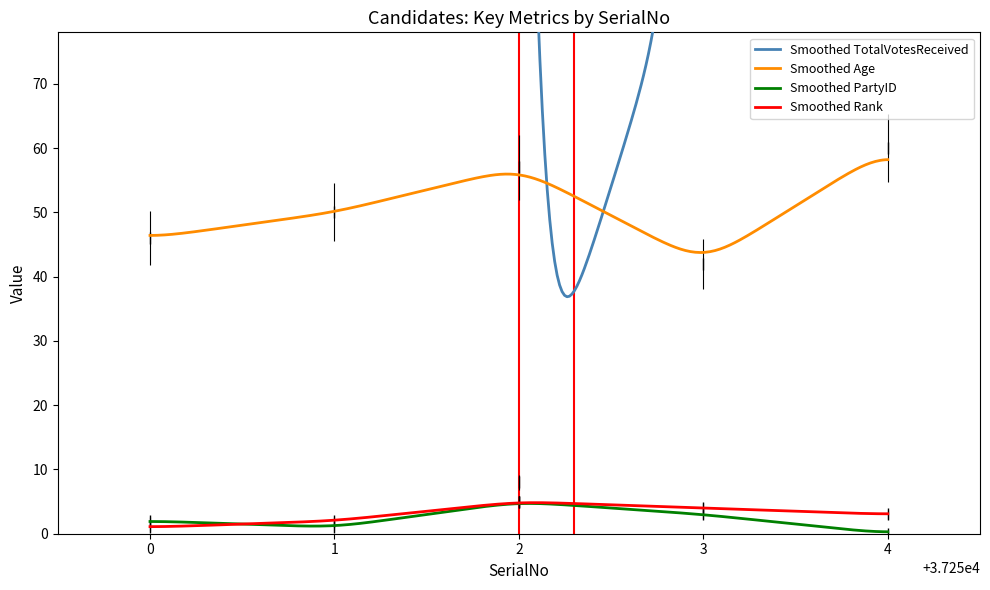

What is the difference between the maximum and second lowest values in the TotalVotesReceived series?

5021